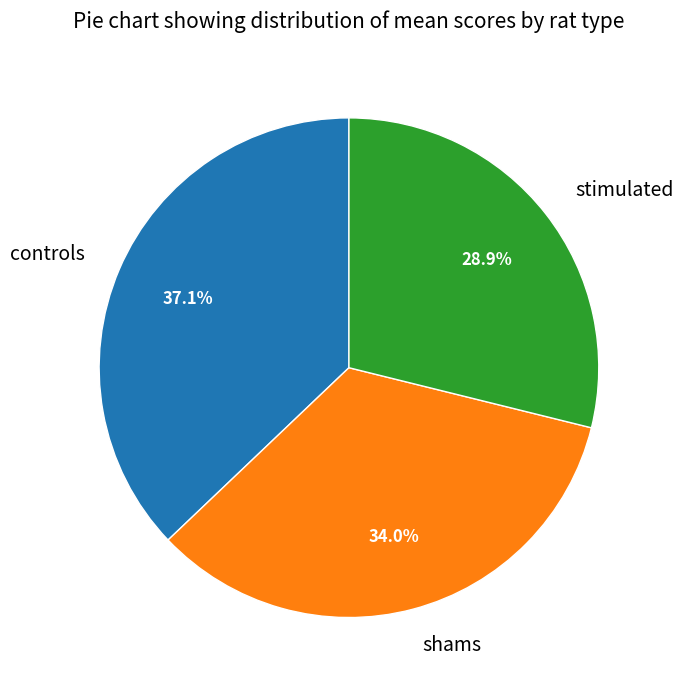

How many slices are in this pie chart?

3